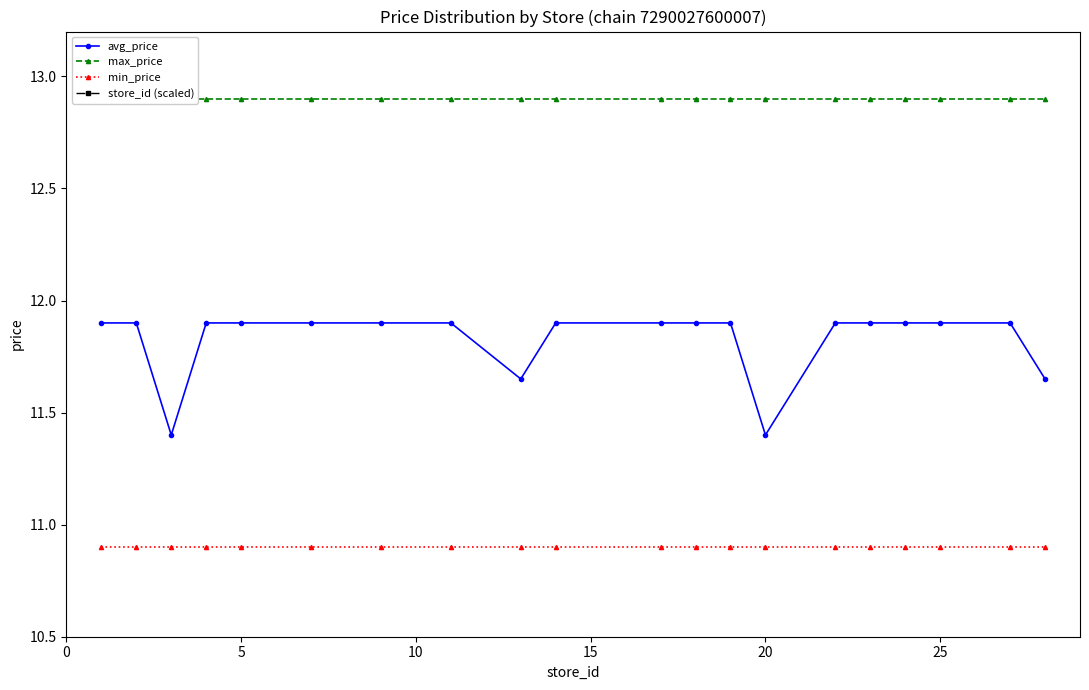

How many series are shown in this chart?

4